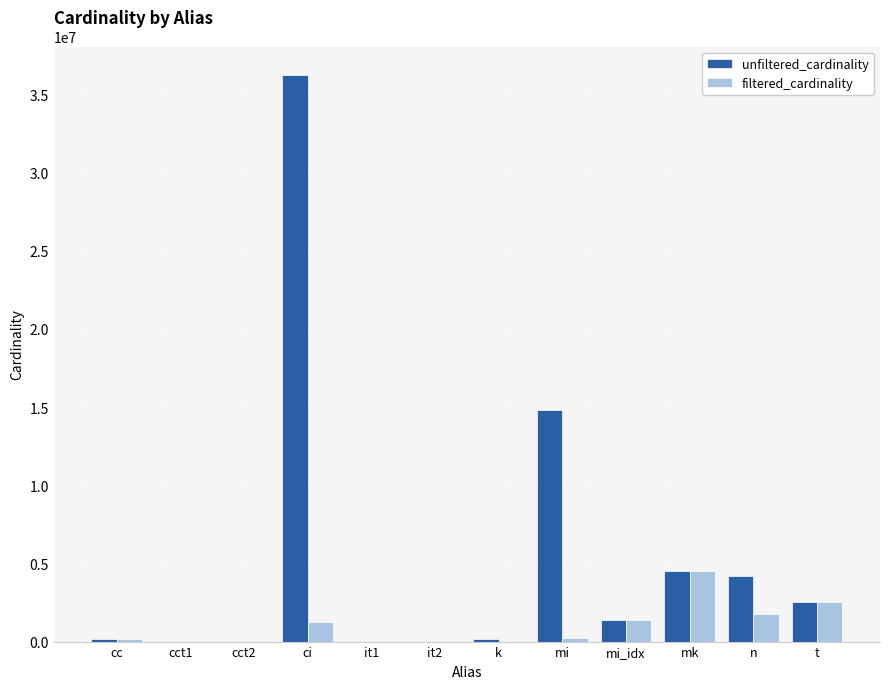

How many series are shown in this chart?

2